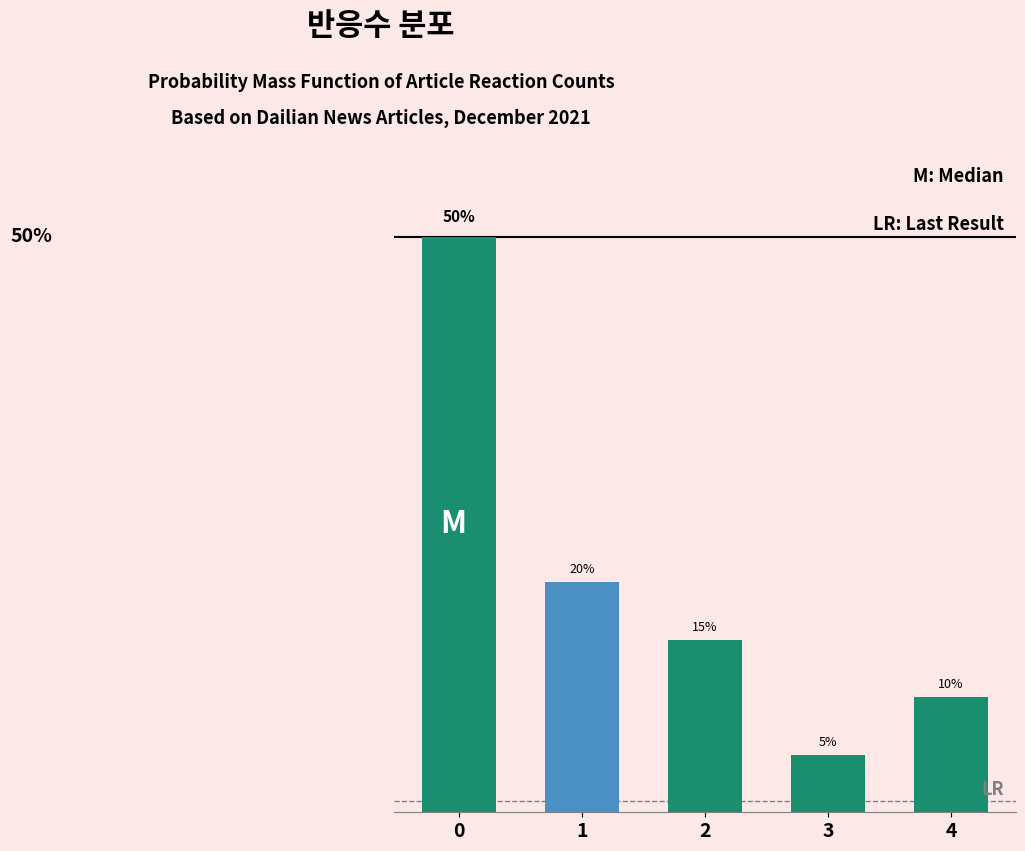

List the labels in order of value, smallest first.

3, 4, 2, 1, 0